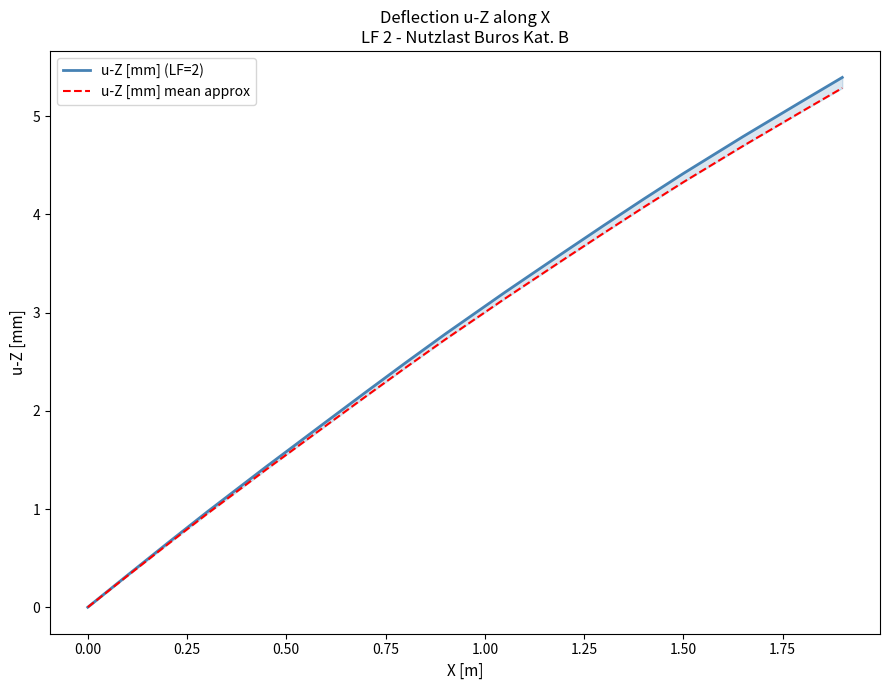

True or false: u-Z [mm] (LF=2) has more than 2 interior local peaks.

False